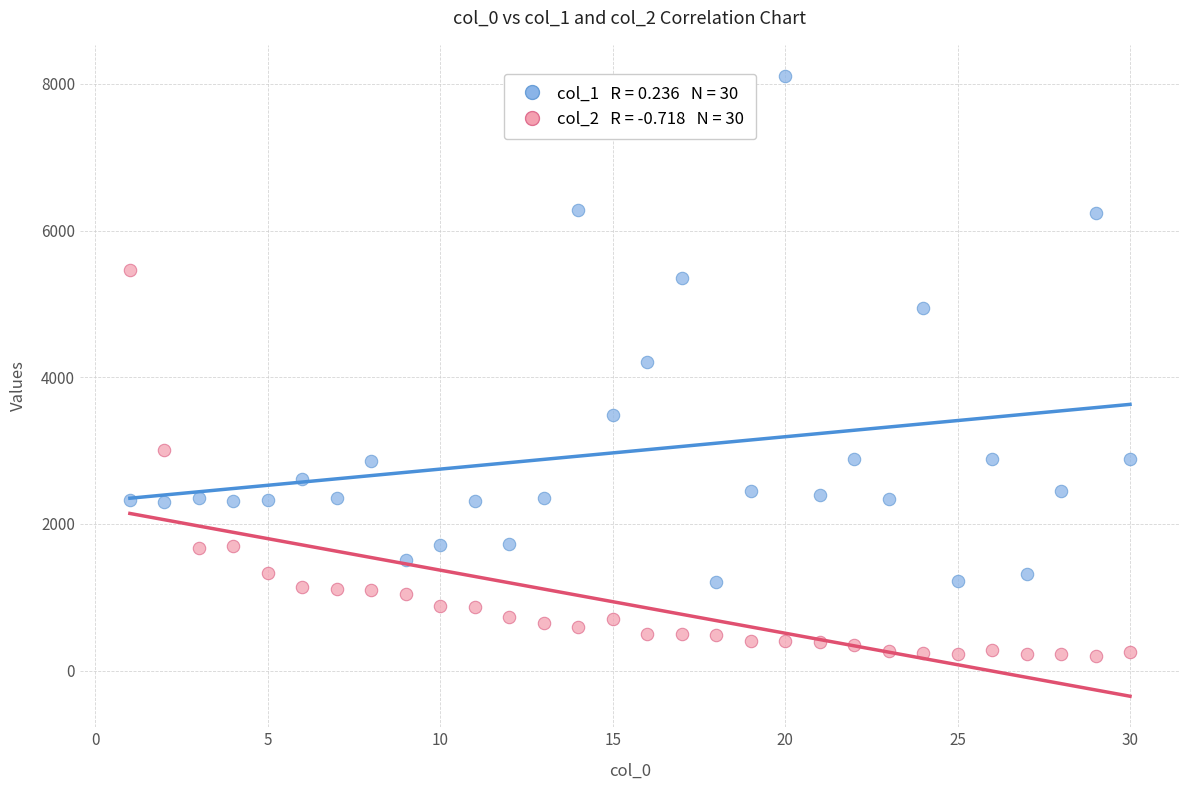

Across all data points, what is the range of Y values (max minus min)?

7906